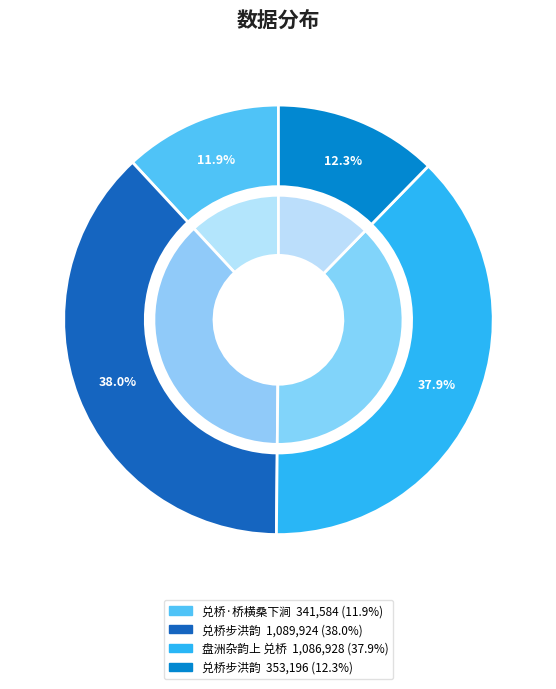

Does 兑桥步洪韵 account for over 50% of the chart?

No